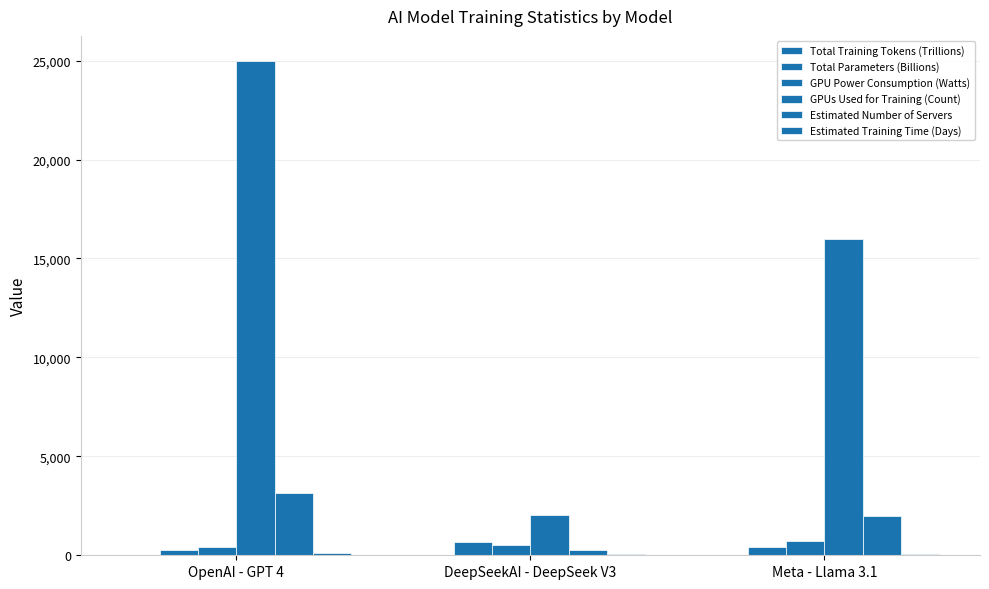

Is it true that GPUs Used for Training (Count) equals 680.2 at DeepSeekAI - DeepSeek V3?

False